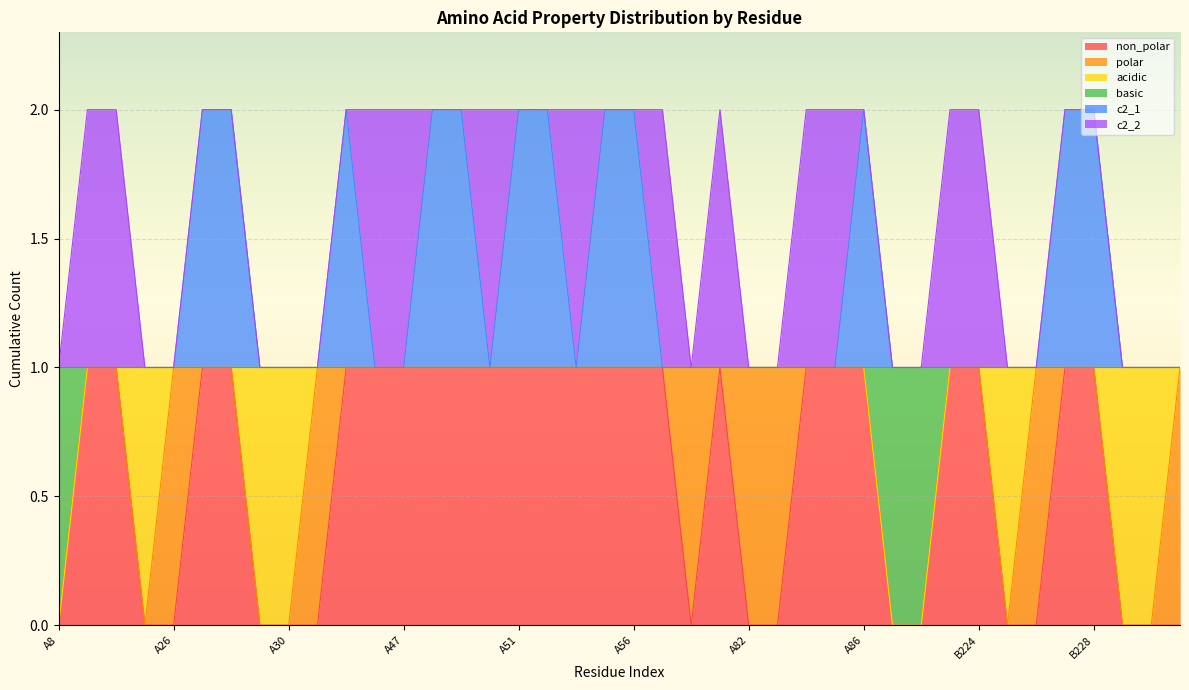

What is the sum of the non_polar values at A24 and A81?

2